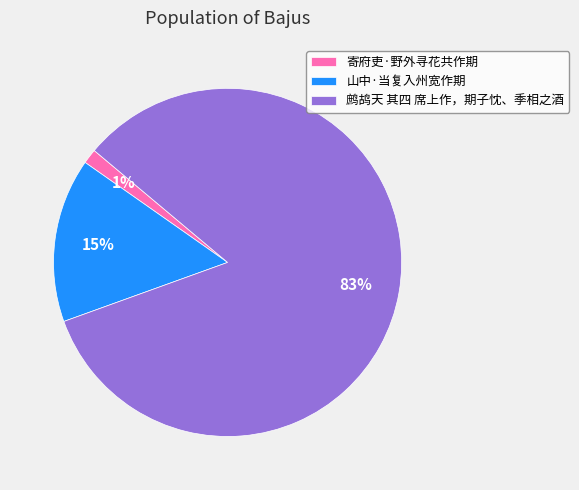

Is the sum of 寄府吏·野外寻花共作期 and 山中·当复入州宽作期 greater than half?

No